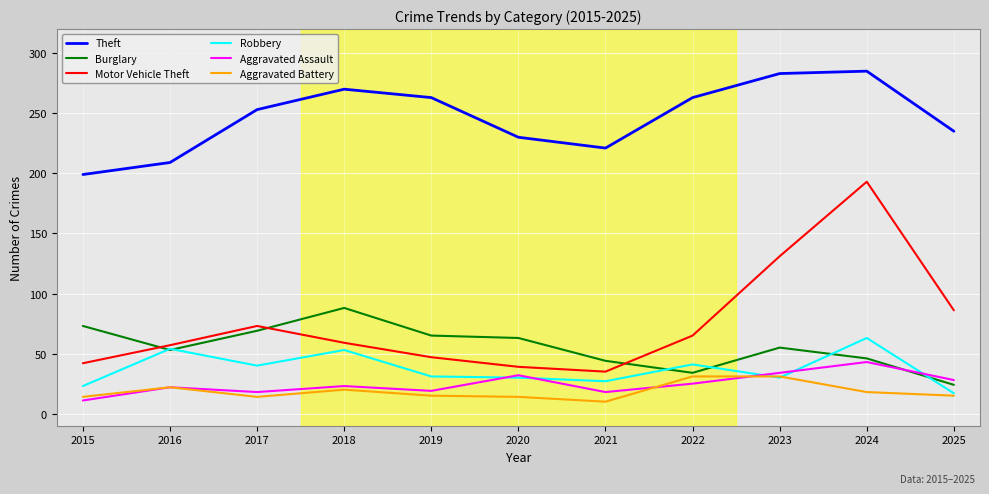

Rank the series by their maximum value, from highest to lowest.

Theft, Motor Vehicle Theft, Burglary, Robbery, Aggravated Assault, Aggravated Battery